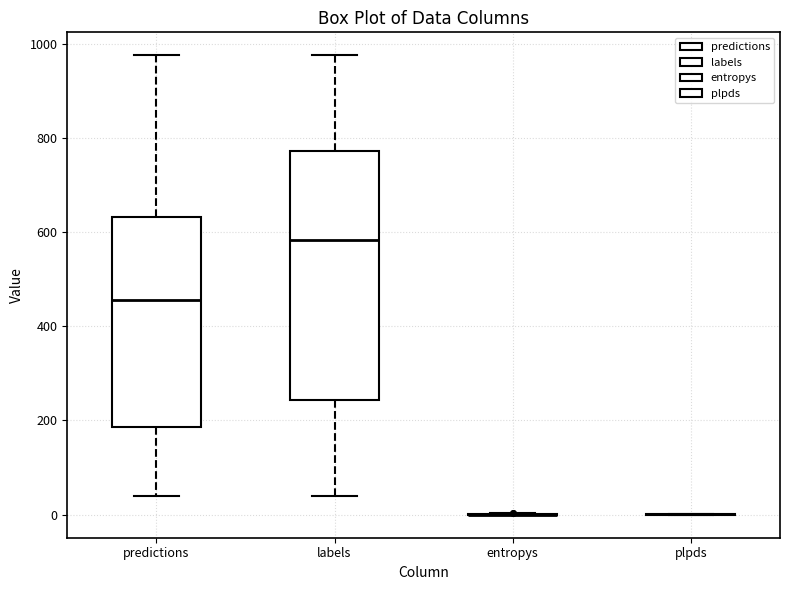

Reading left to right, transcribe this box plot: for each box, give where its median line is, the range the box spans, and where its two whiskers end, as read against the y-axis. The values are not printed on the chart, so give them approximately, as read against the axis.

predictions: median 460, box 180 to 640, whiskers 40 to 980
labels: median 580, box 240 to 780, whiskers 40 to 980
entropys: box collapsed to a line at 0, whiskers 0 to 0
plpds: box collapsed to a line at 0, whiskers 0 to 0